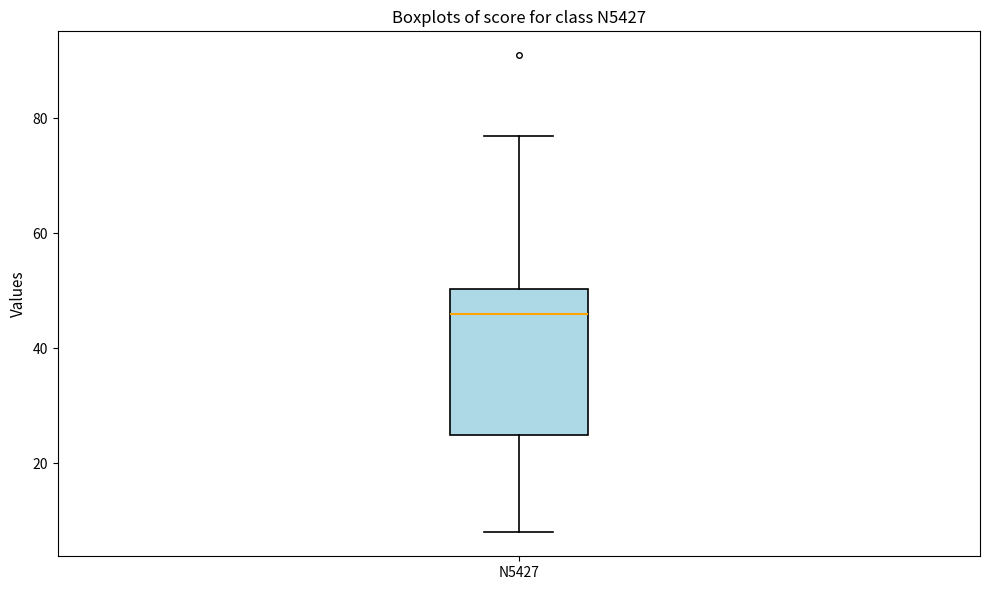

Where is the upper edge of the box for N5427 on the y-axis? The values are not printed on the chart, so give them approximately, as read against the axis.

50